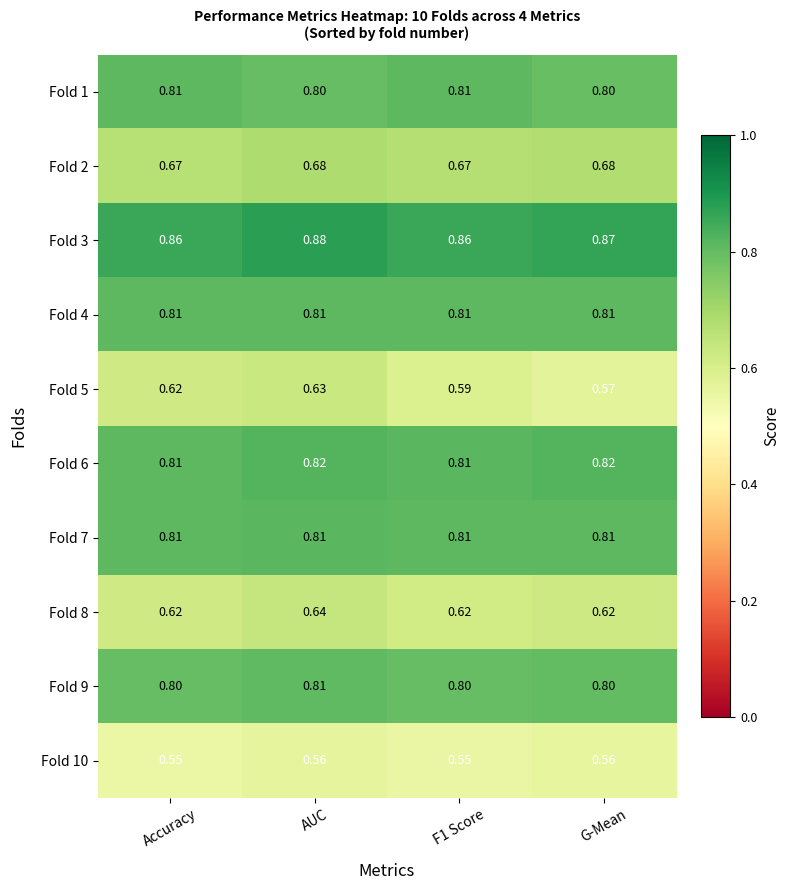

At which category is the sum across all series the highest?

AUC